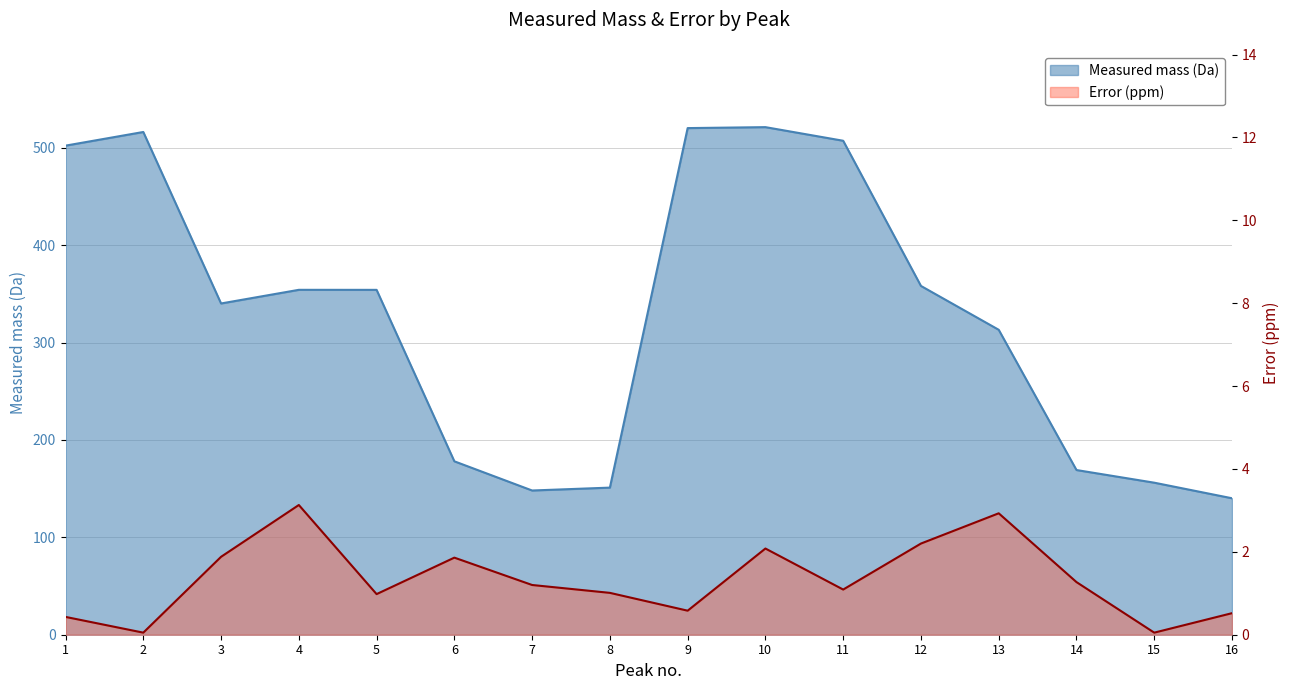

What is the maximum value shown in the chart?

521.2